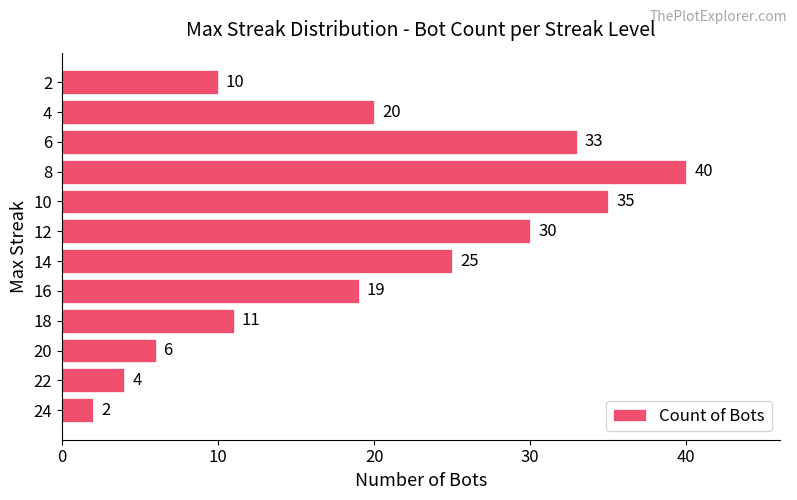

The value at 20 is 6. True or false?

True